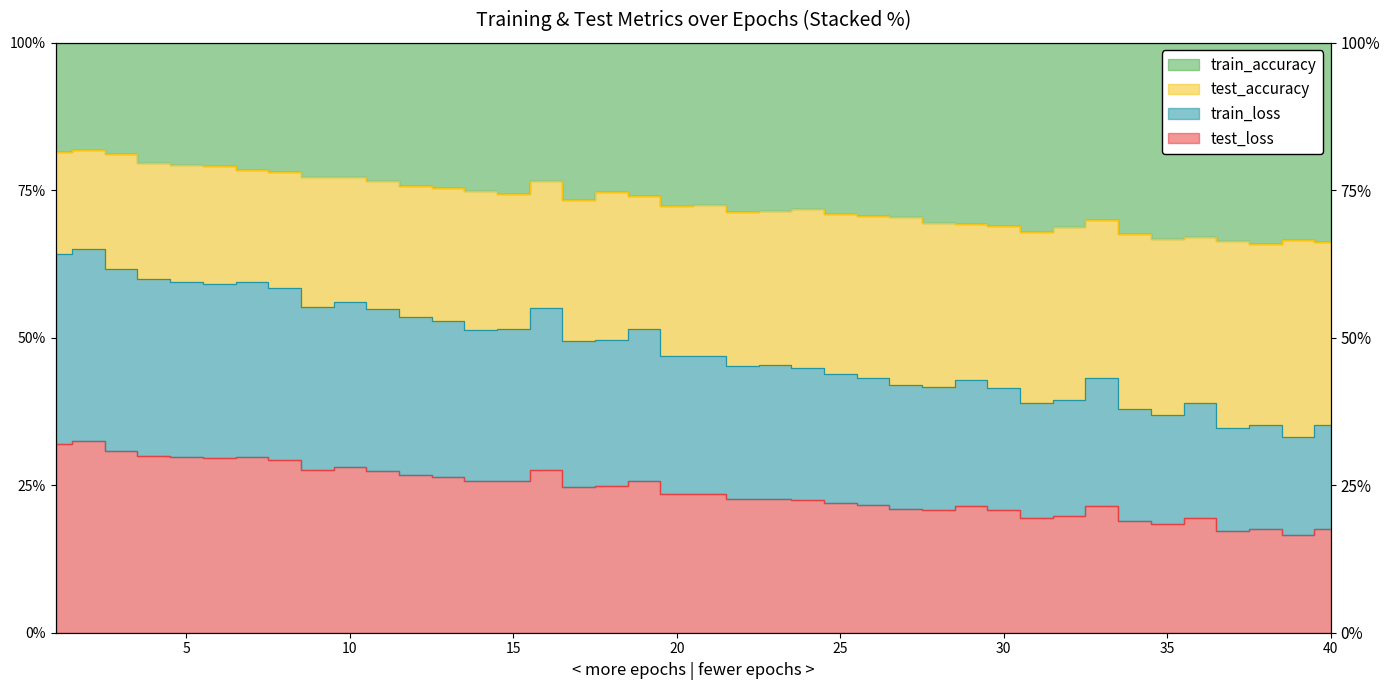

At which category is the sum across all series the highest?

2